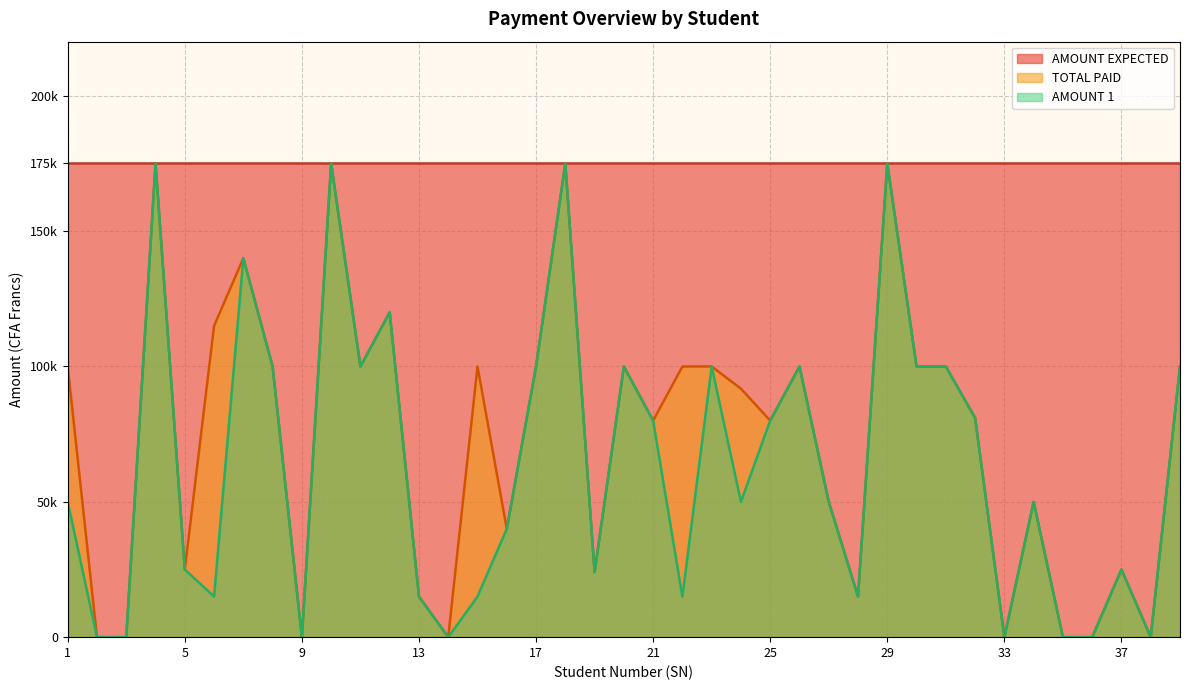

Where is AMOUNT 1 nearest to the value 87500?

32